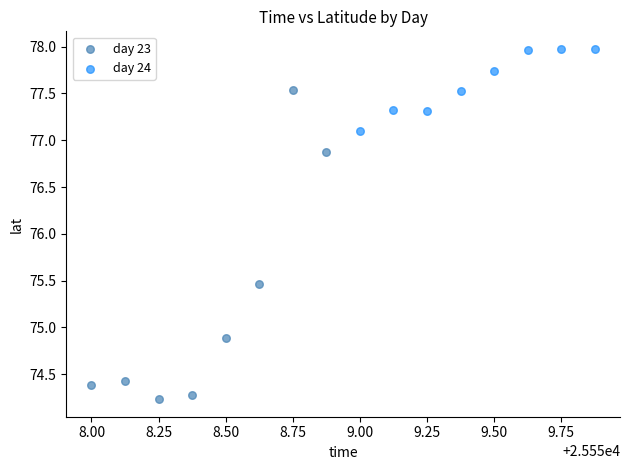

Which series has the widest spread of Y values?

day 23